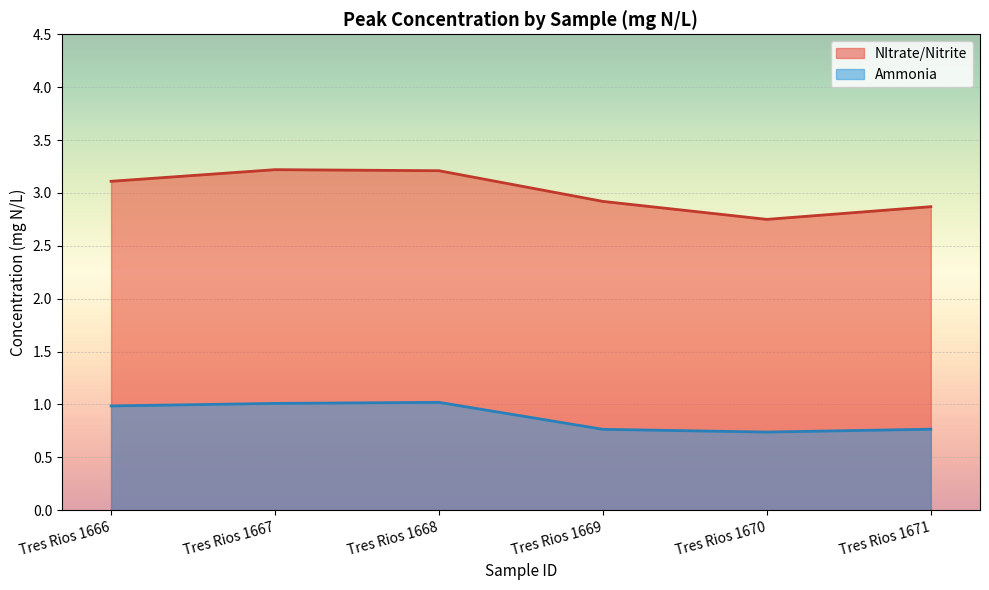

Count the number of categories in the chart.

6